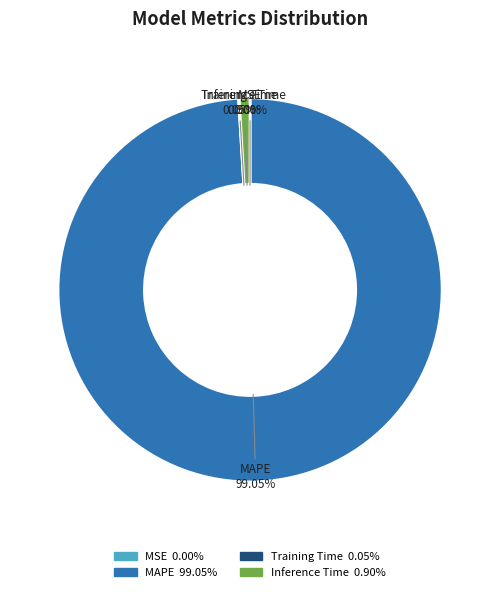

What percentage is NOT represented by MSE?

100.0%